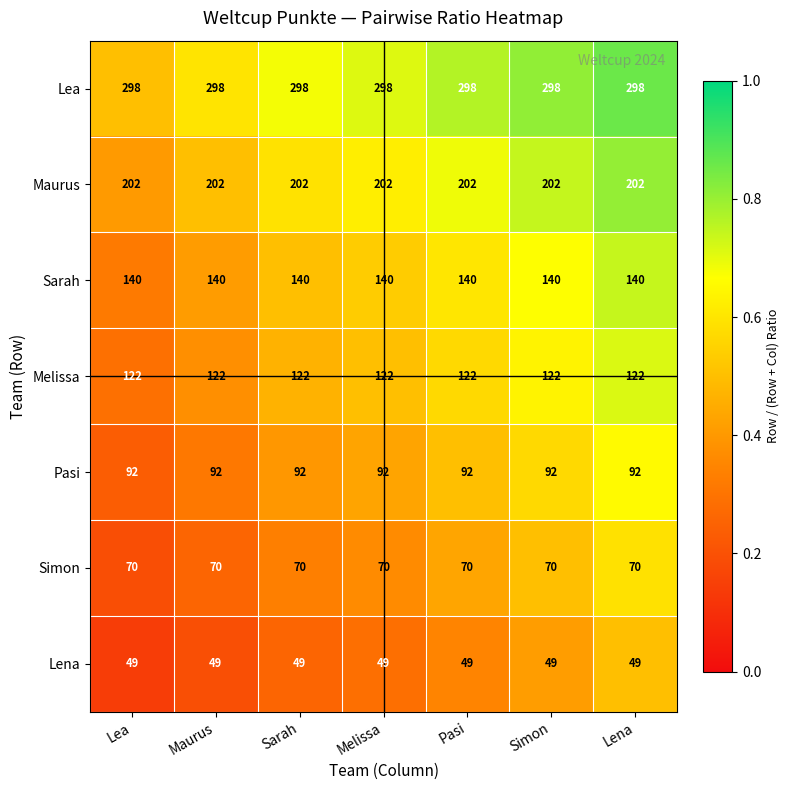

Is it true that Lena equals 26 at Lena?

False